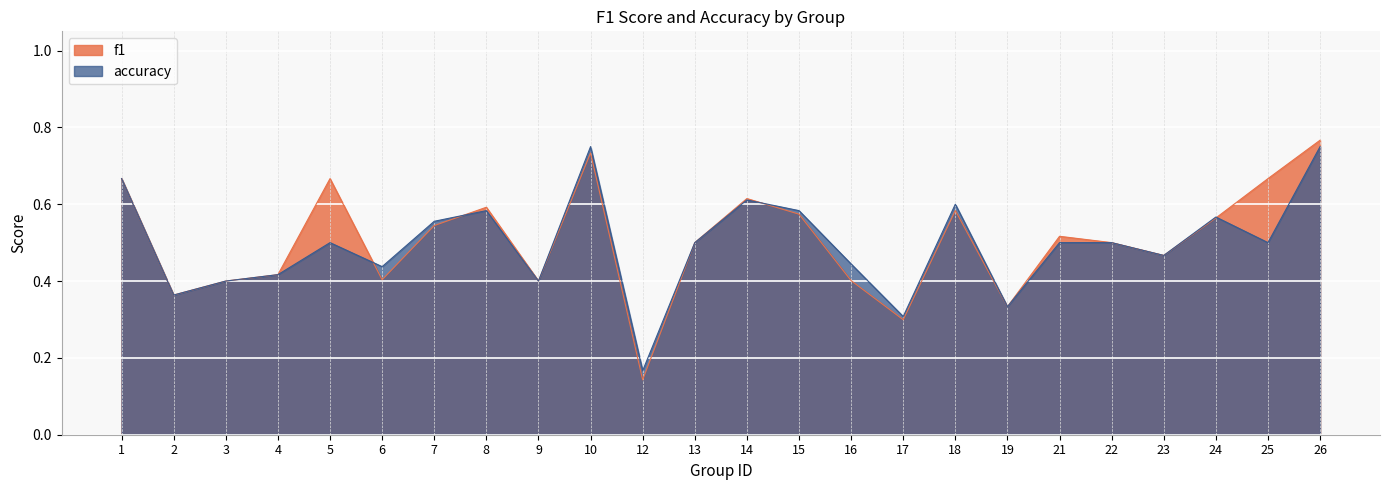

Which category has the lowest value across all series?

12